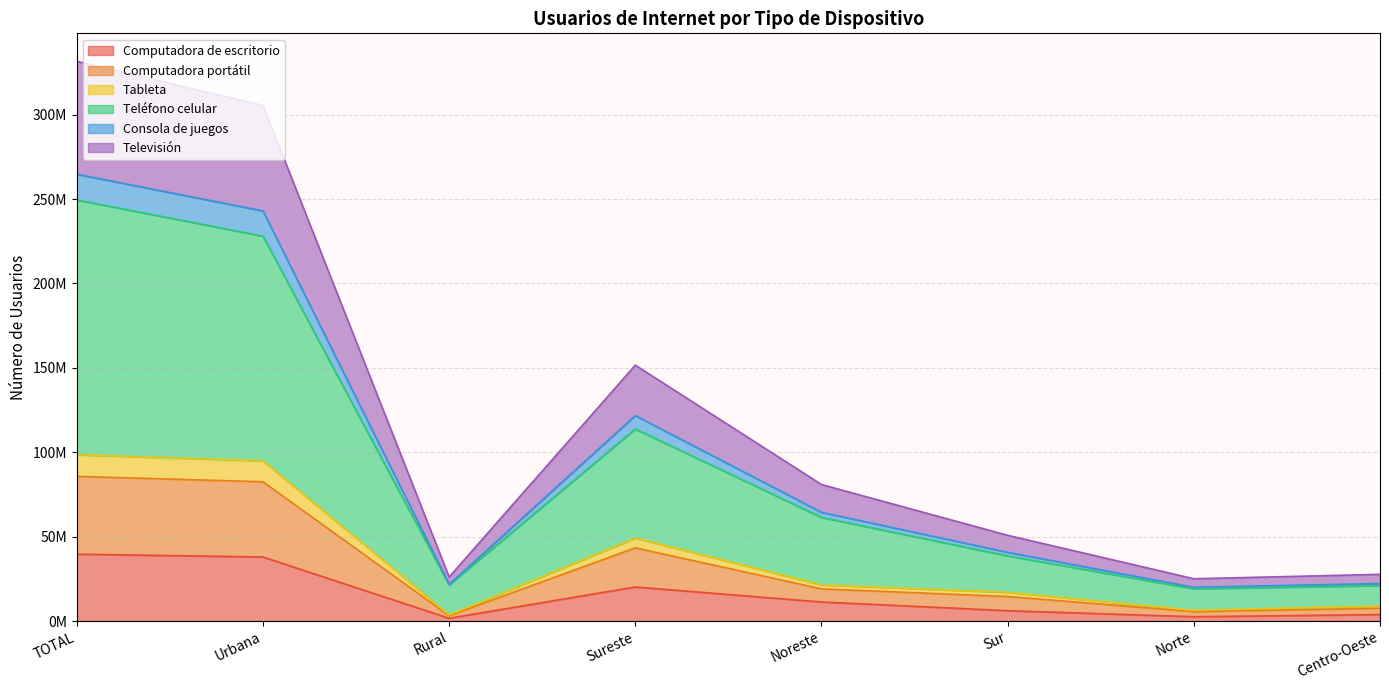

True or false: Computadora portátil and Computadora de escritorio intersect in this chart.

False